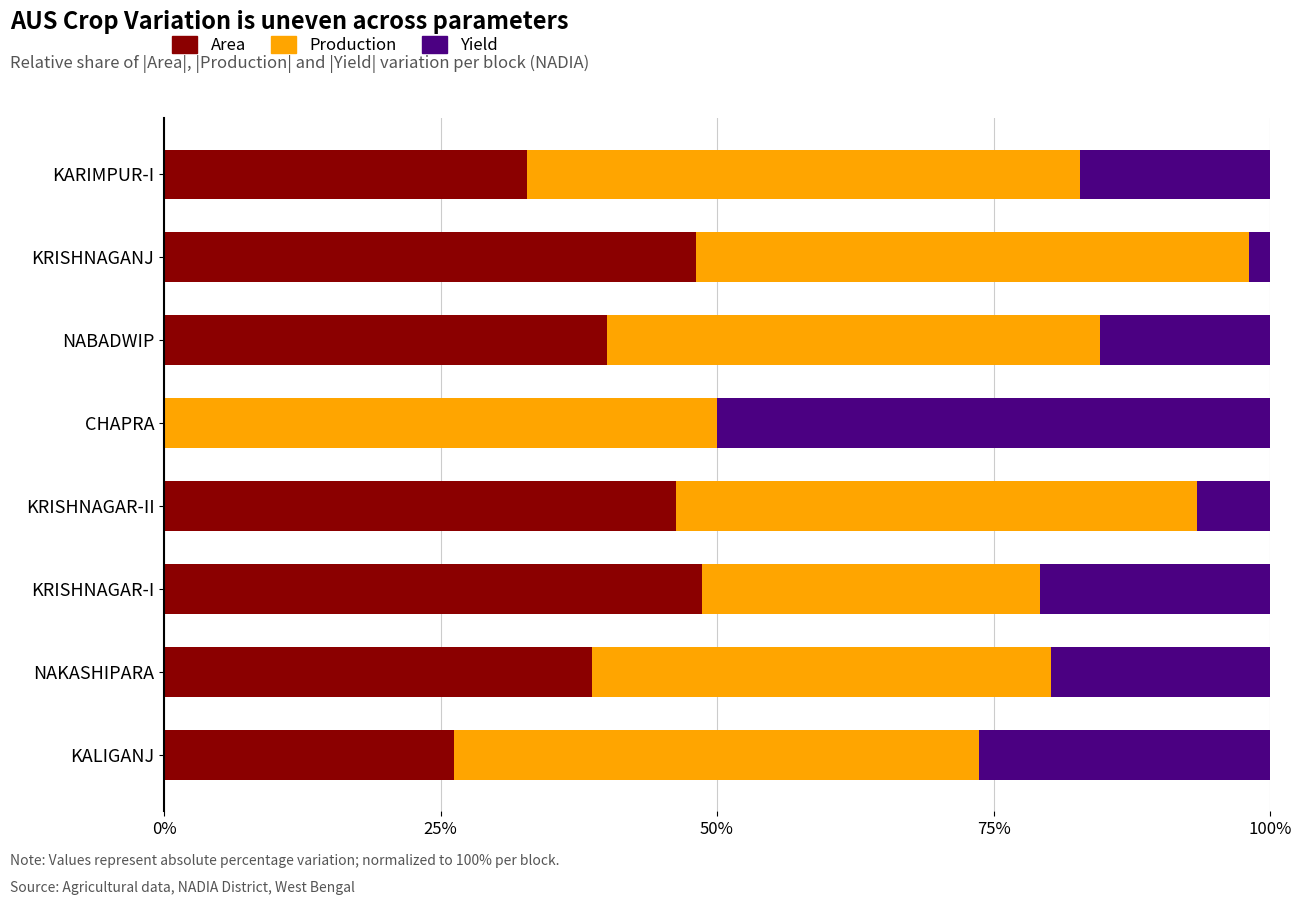

What is the highest value of the Area series?

48.7